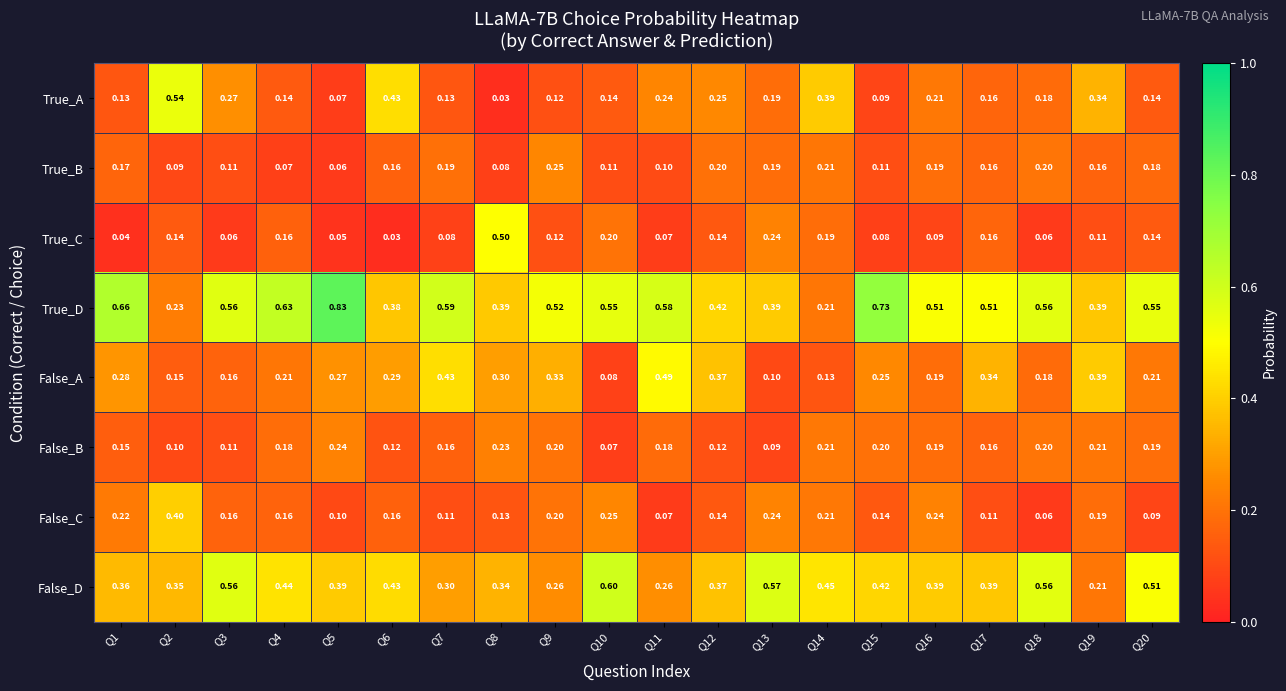

Between Q9 and Q14, which series saw the biggest shift?

True_D